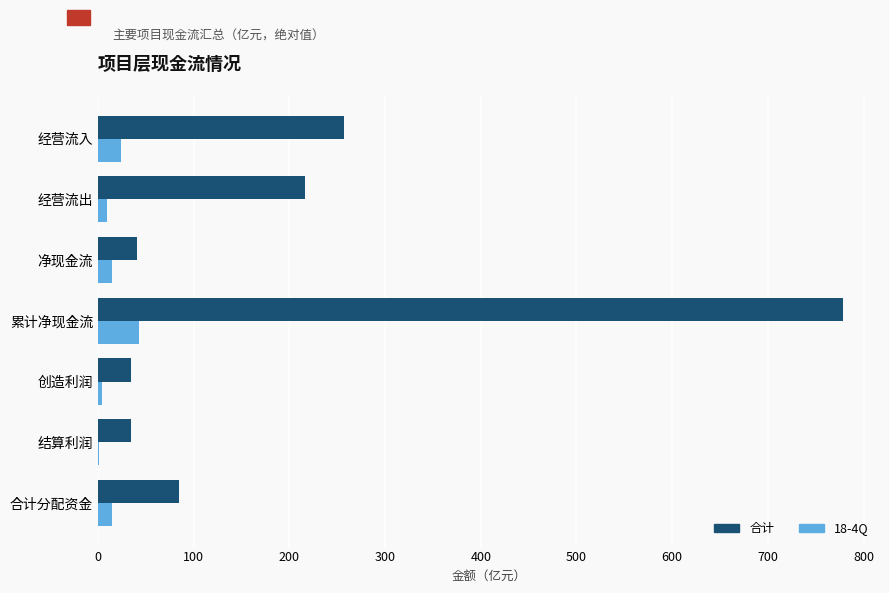

Is it true that 合计 equals 40.3 at 净现金流?

True